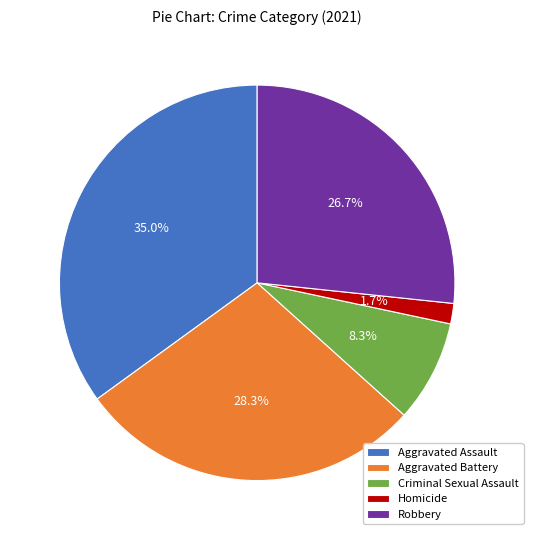

True or false: Criminal Sexual Assault accounts for 8% of the total.

True